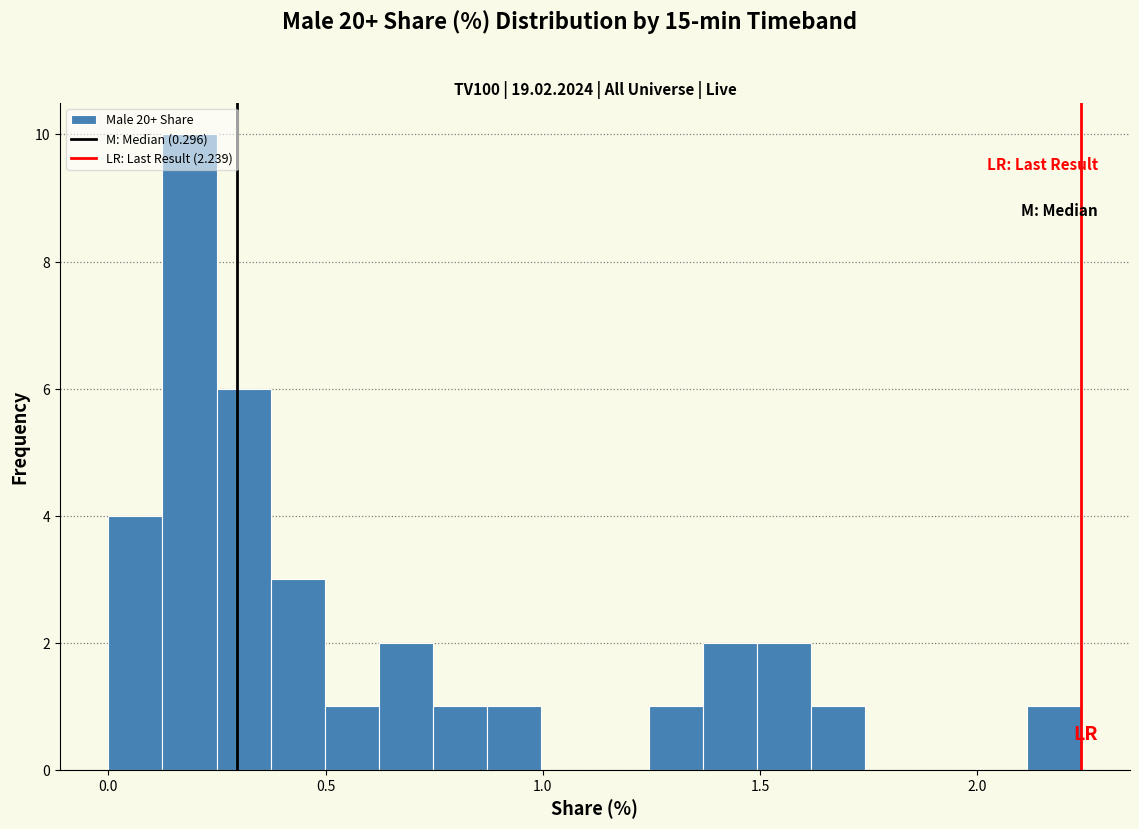

Read against the x-axis, roughly where is the centre of the tallest bar?

0.20